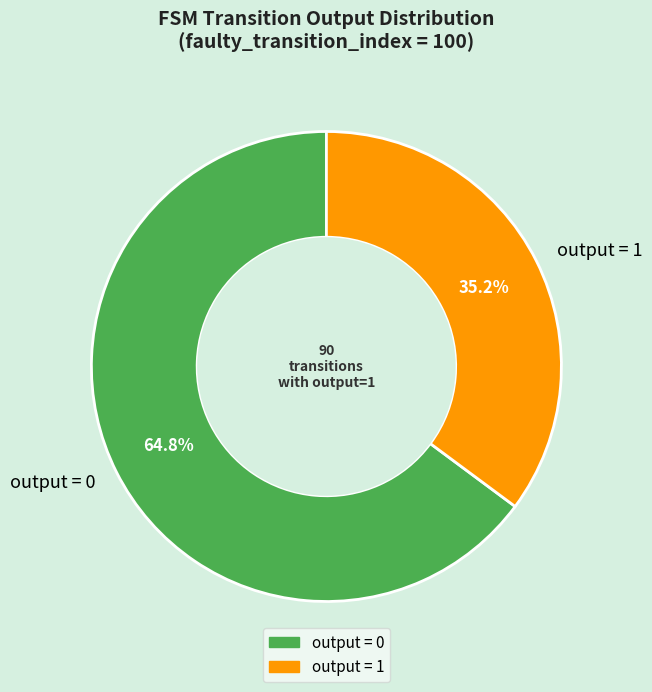

What is the majority slice?

output = 0